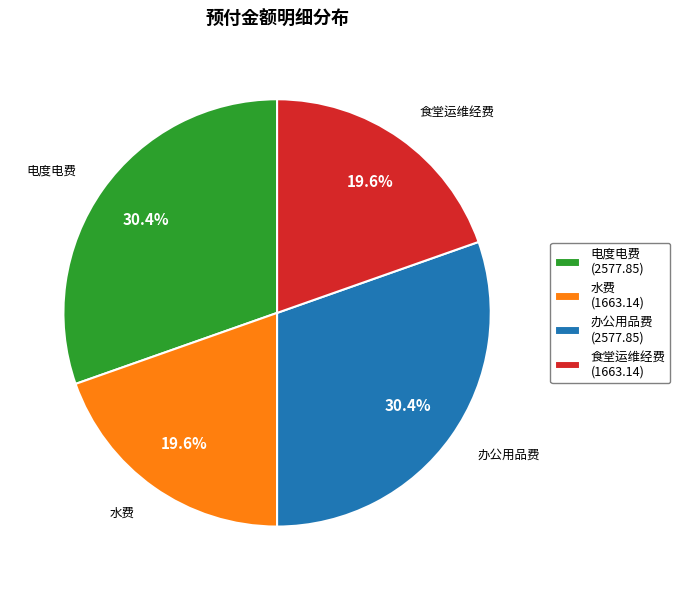

To the nearest percent, what is the difference between the largest and smallest slice percentages?

11%